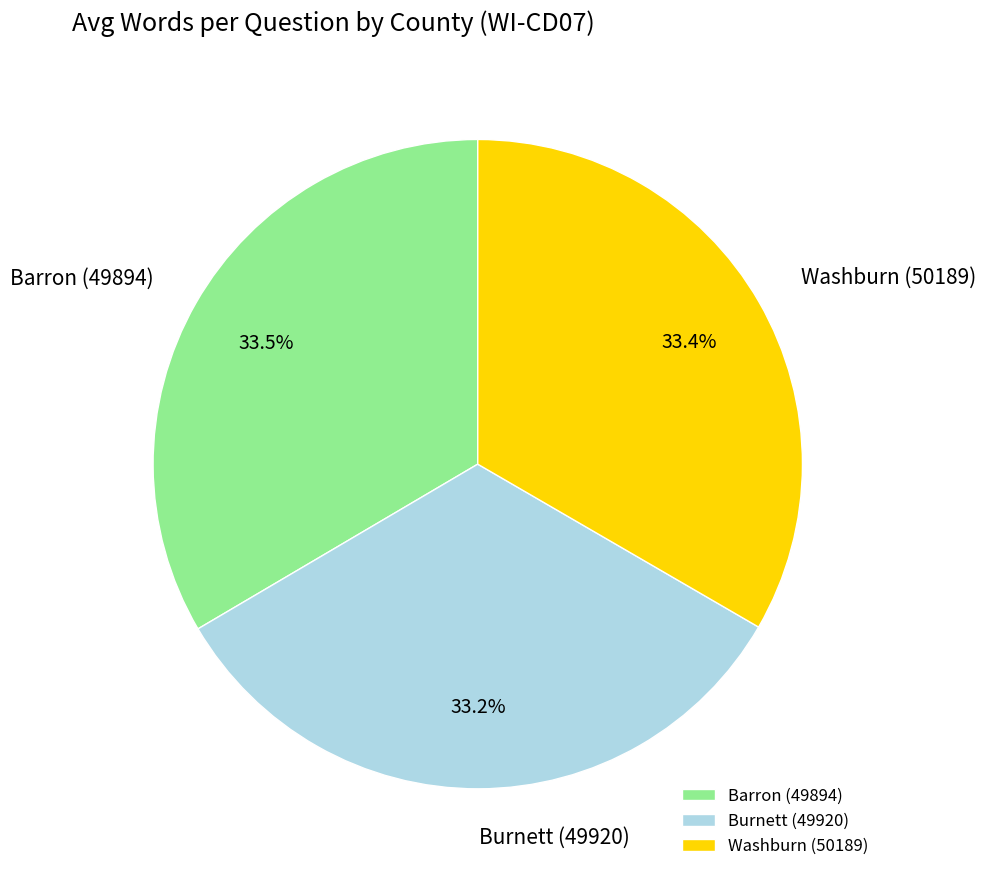

The Burnett (49920) slice represents 33% of the pie. True or false?

True